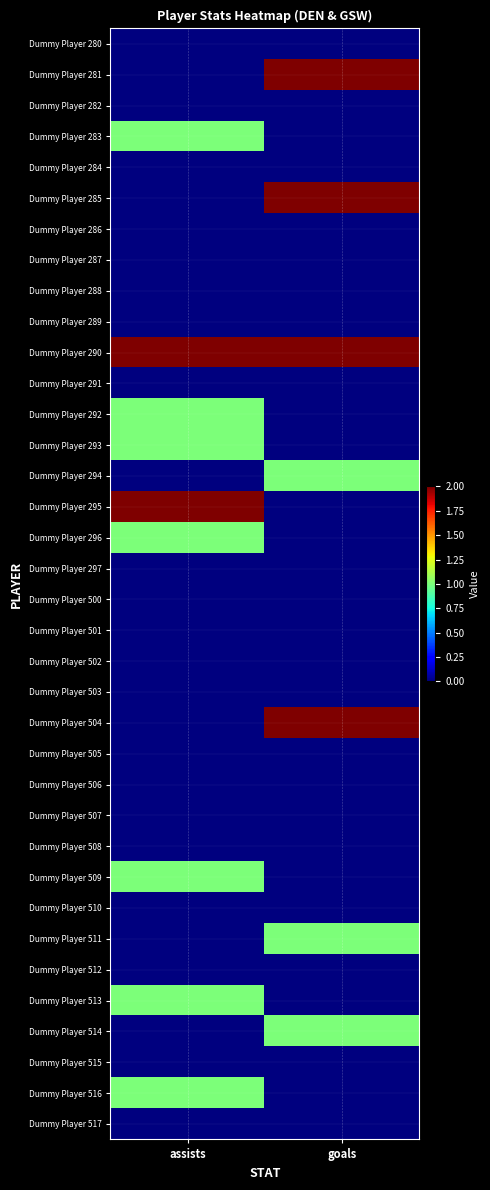

What is the total value across all series at assists?

11